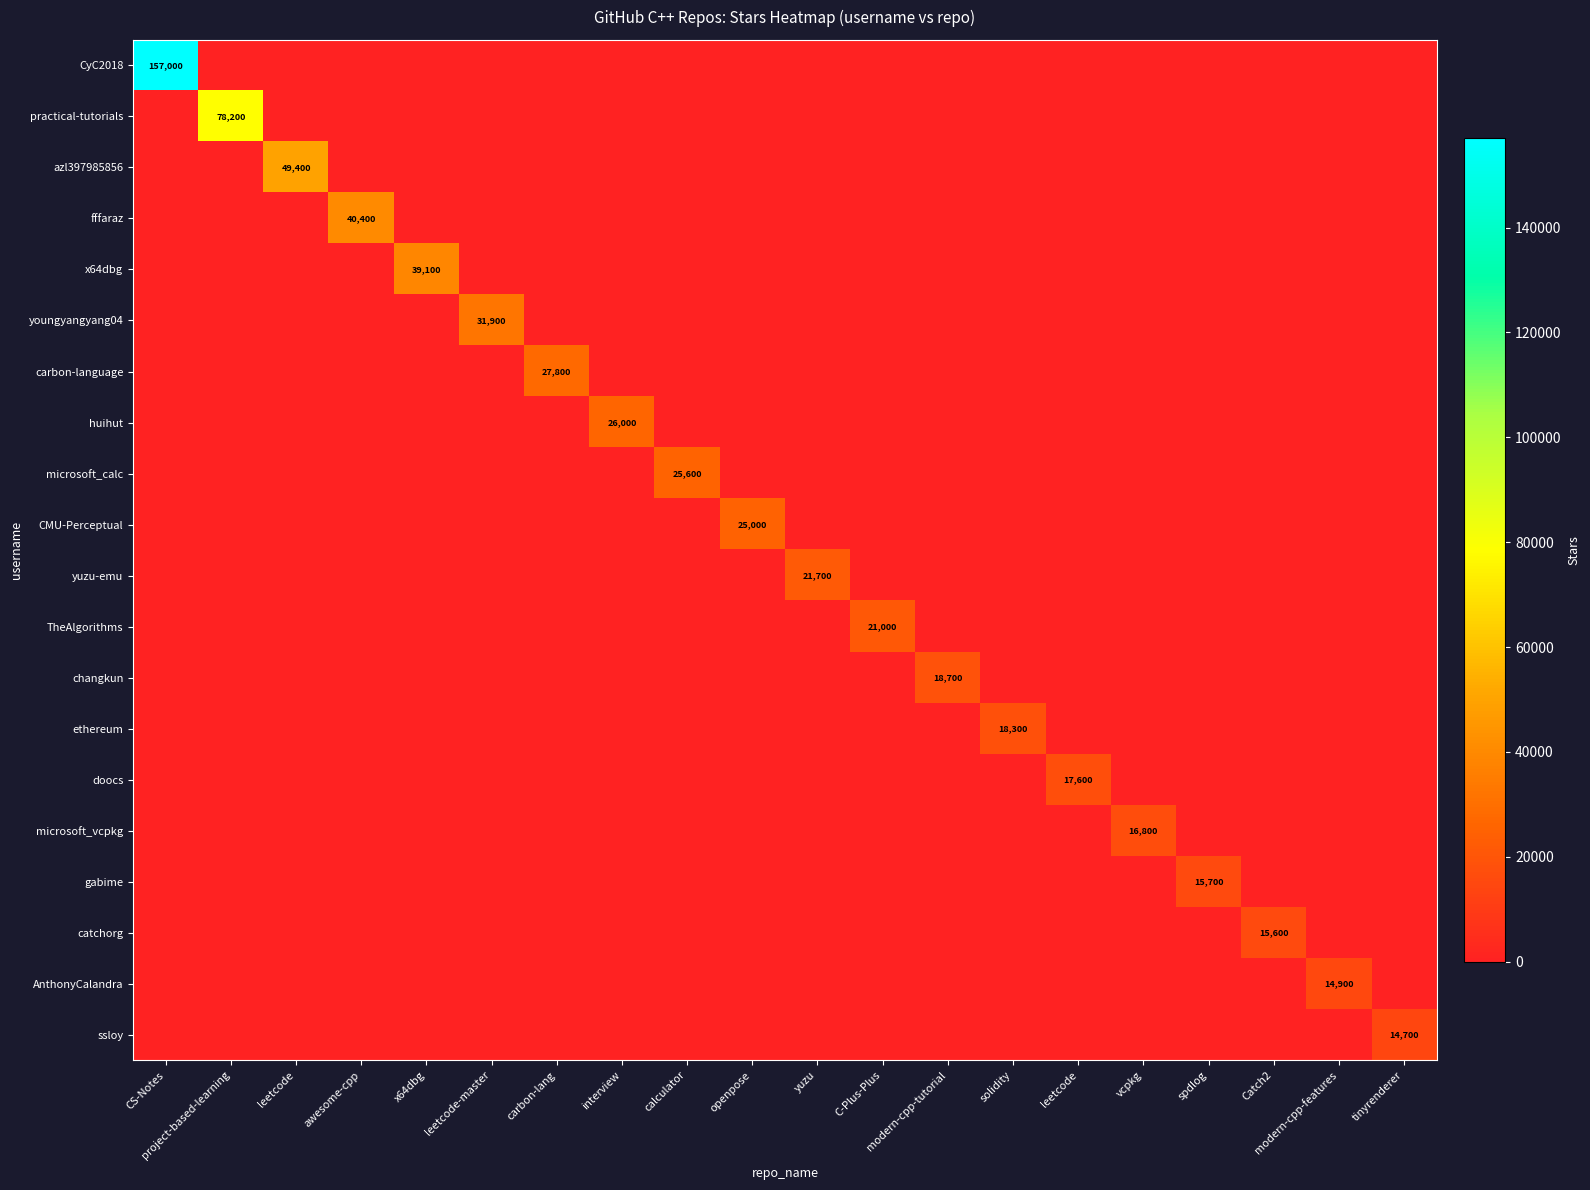

What is the average value of the practical-tutorials series?

3910